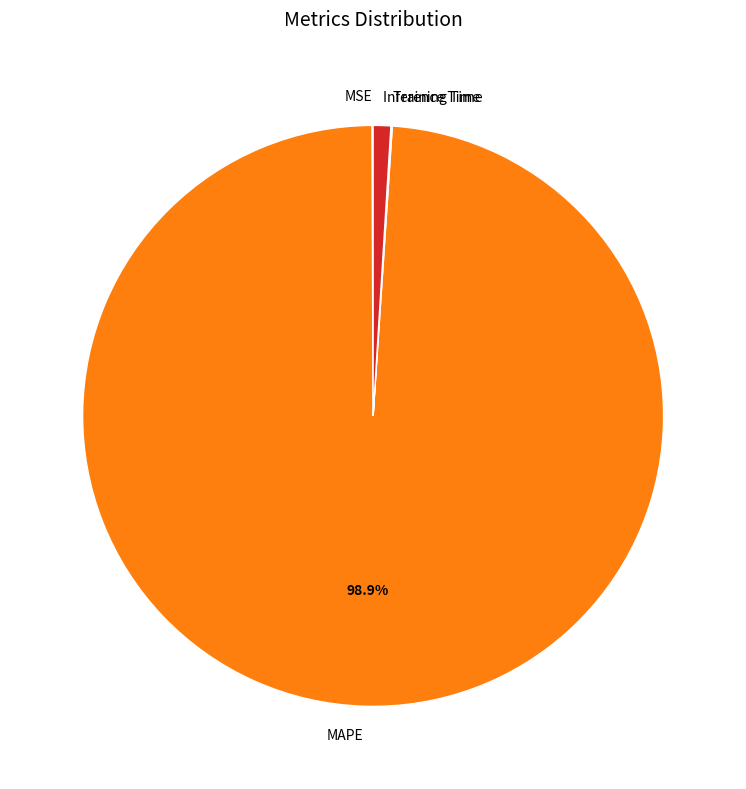

Does MAPE represent more than half of the total?

Yes